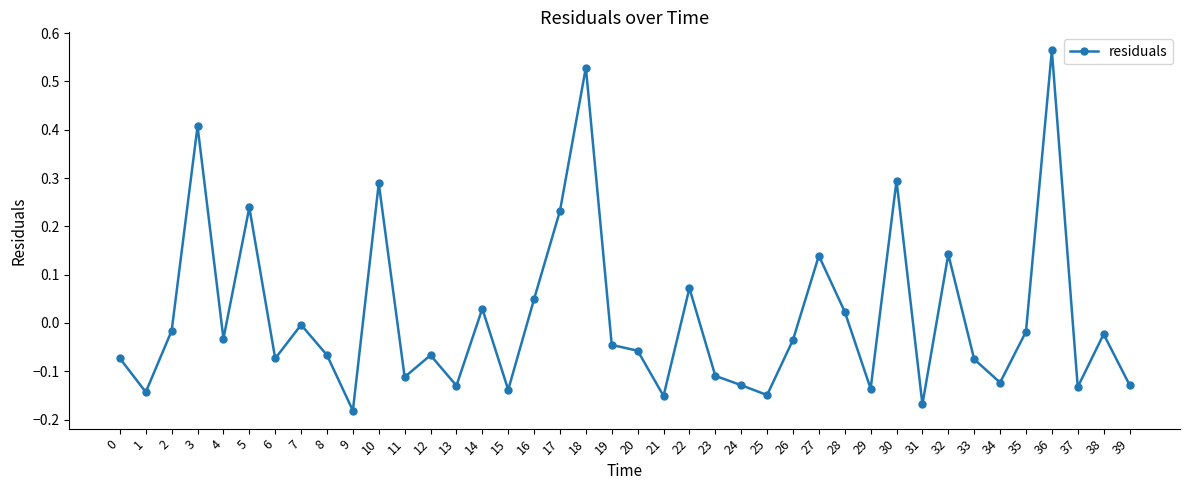

Which label corresponds to the smallest value in the chart?

9